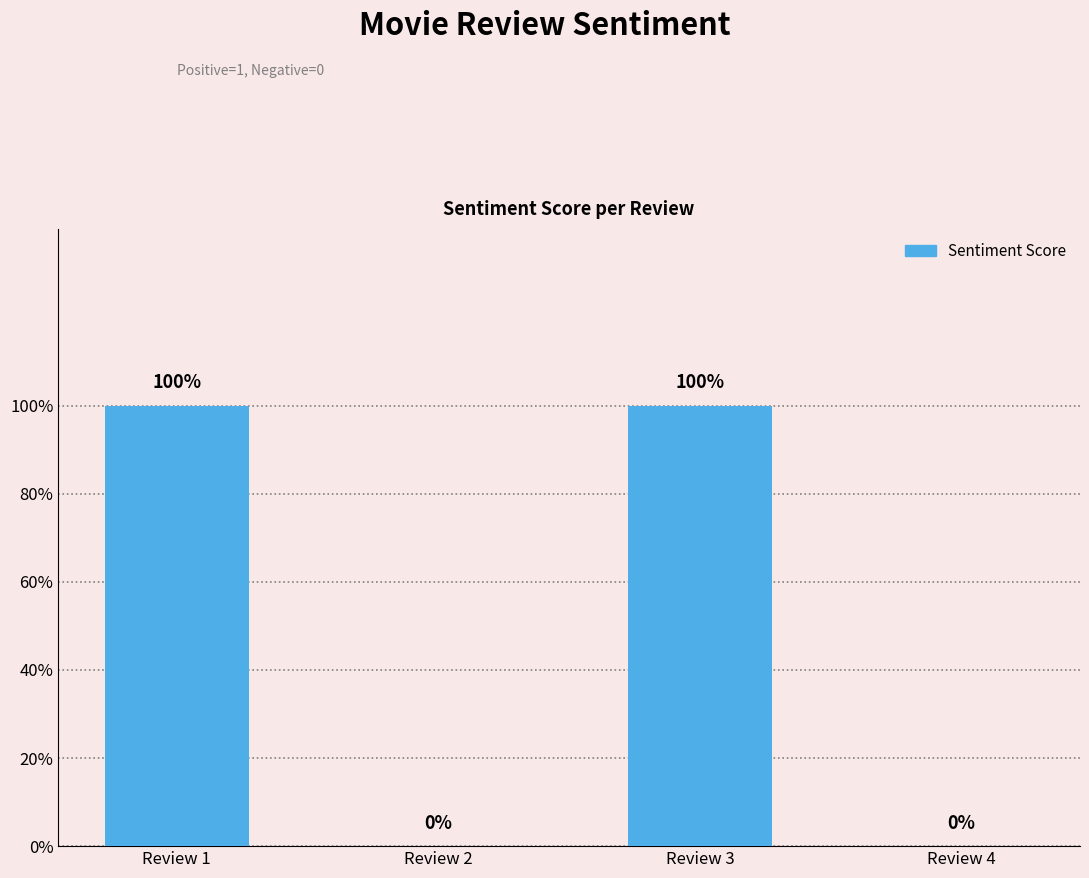

The chart shows a value of 1 at Review 3. True or false?

True